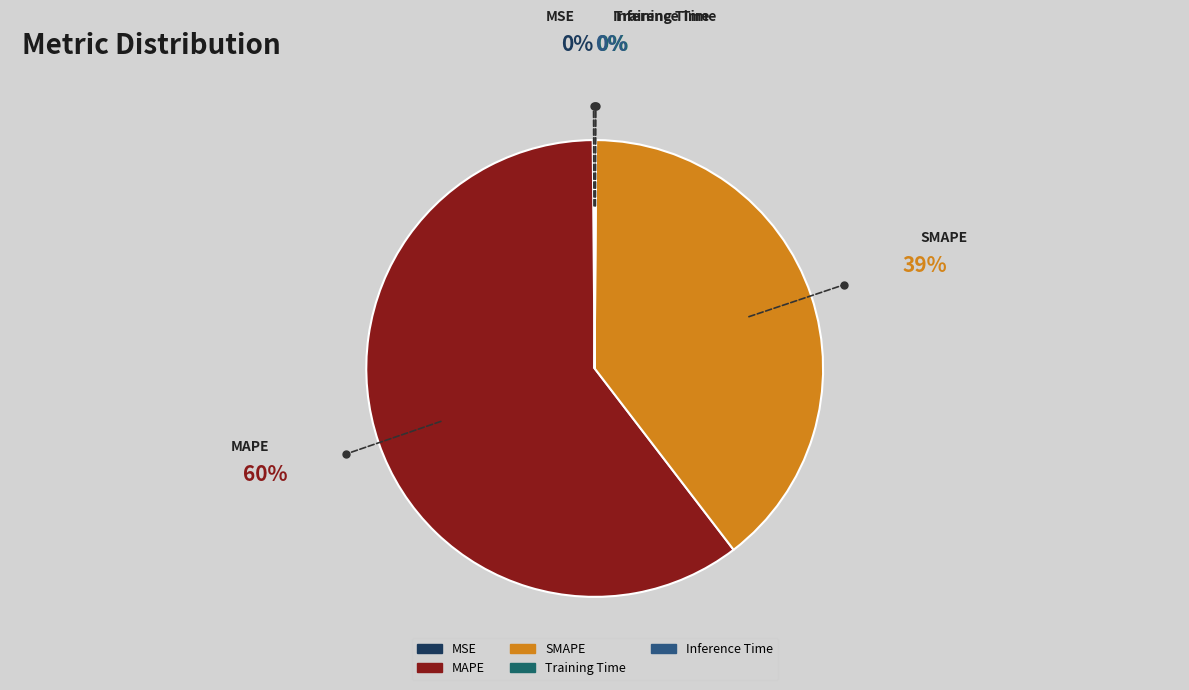

The MAPE slice represents 51% of the pie. True or false?

False